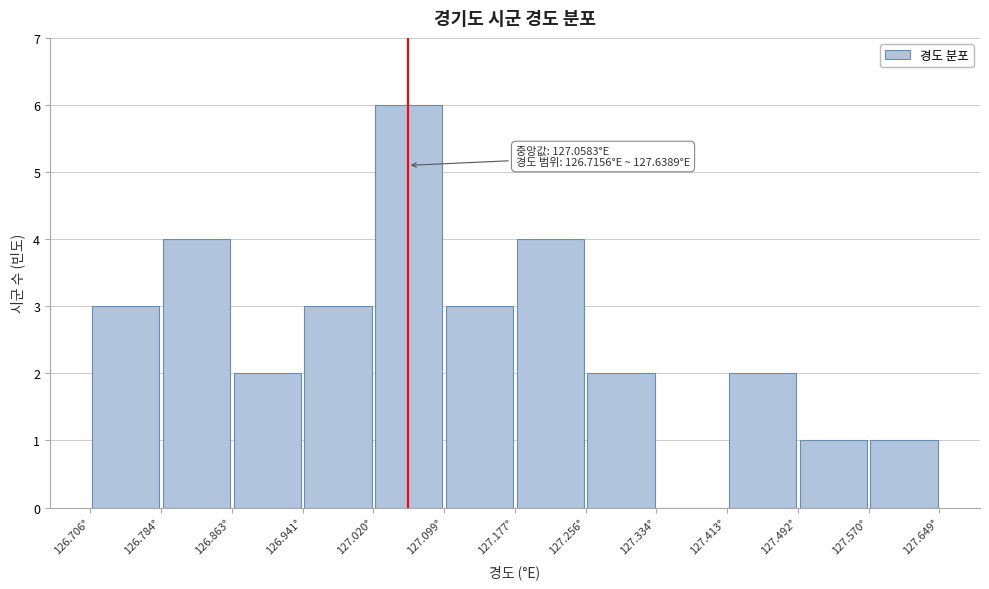

Which range on the x-axis has the tallest bar?

127.02 to 127.10